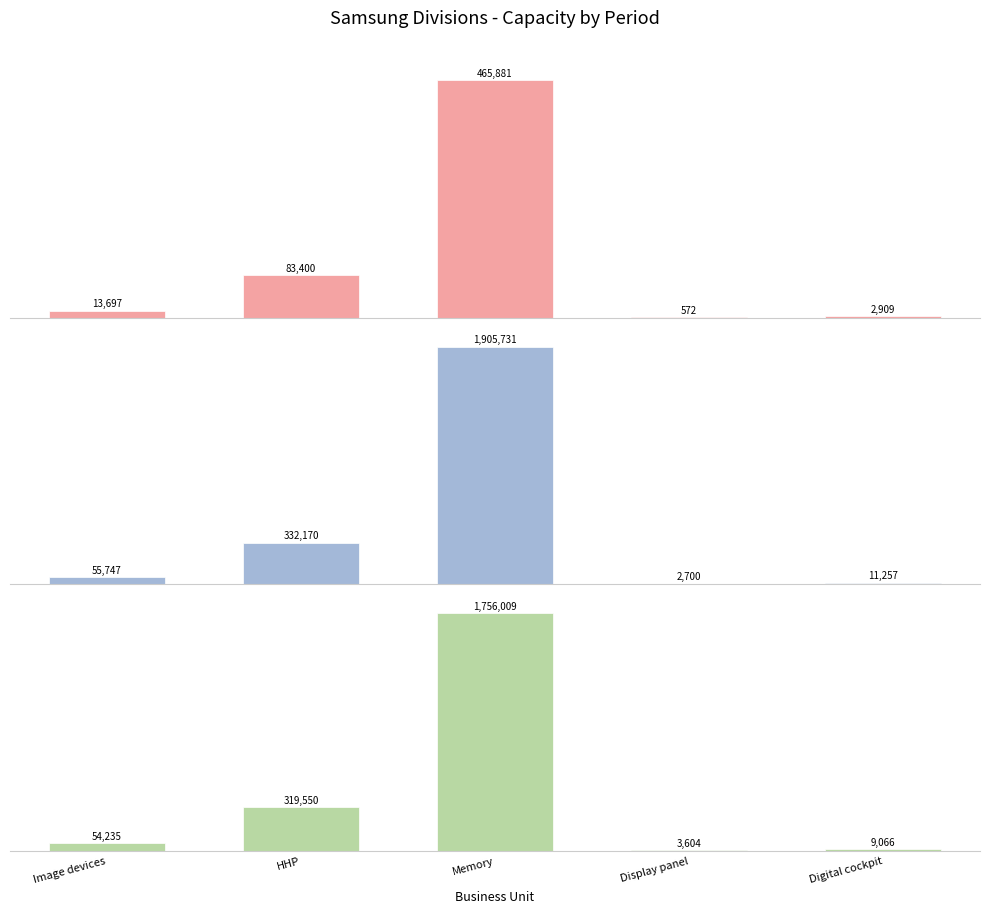

What position from the left is Display panel?

4